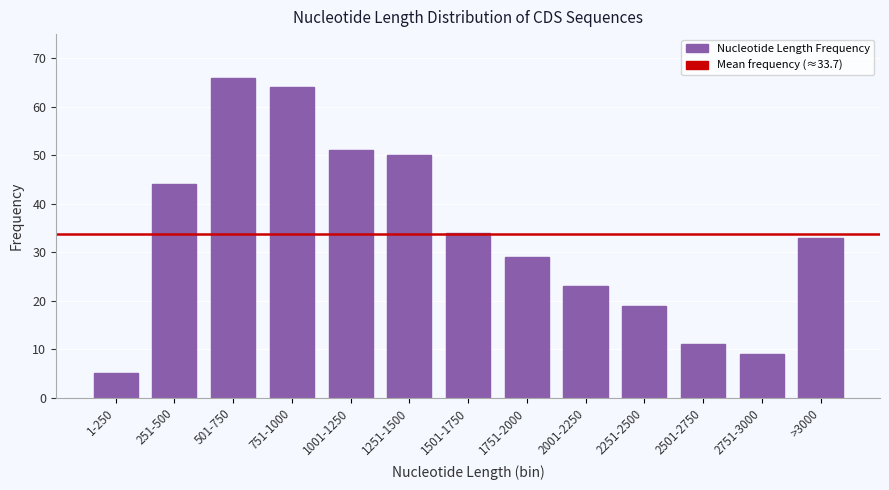

Reading left to right, list all the values displayed in this chart.

1-250=5	251-500=44	501-750=66	751-1000=64	1001-1250=51	1251-1500=50	1501-1750=34	1751-2000=29	2001-2250=23	2251-2500=19	2501-2750=11	2751-3000=9	>3000=33